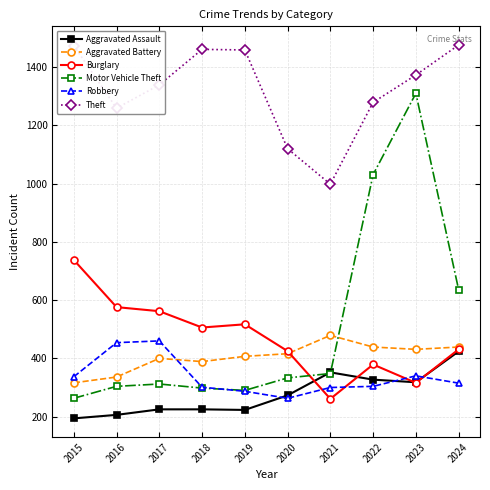

What is the value of the Theft point at the 2nd from the left?

1259